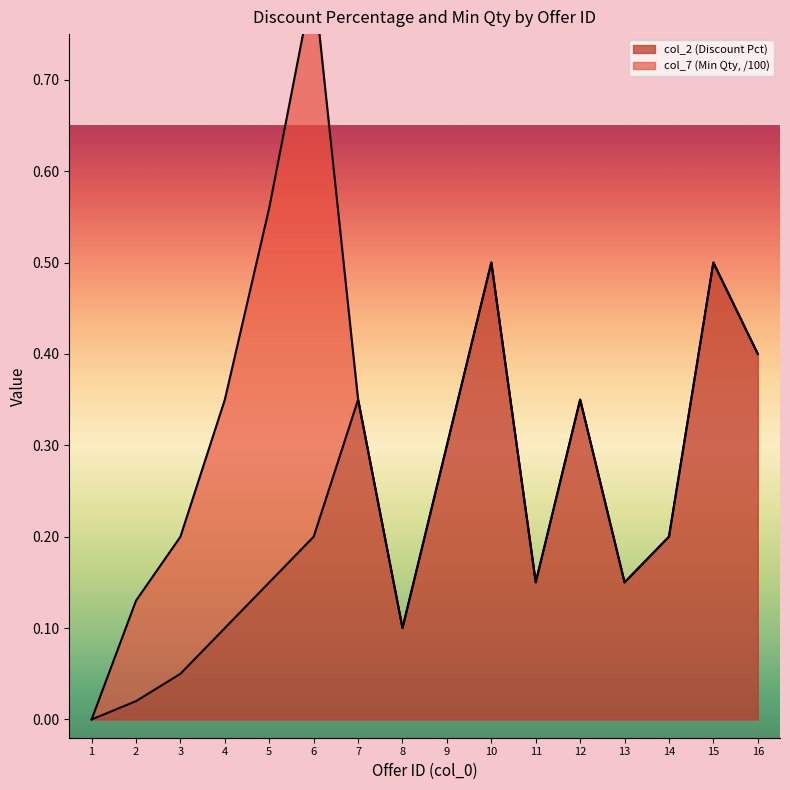

List the labels in order of value, smallest first.

1, 2, 3, 4, 8, 5, 11, 13, 6, 14, 9, 7, 12, 16, 10, 15